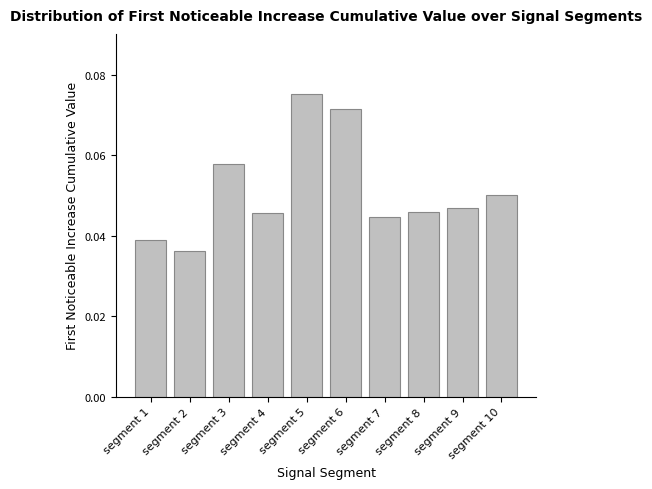

How many data points does each series have?

10